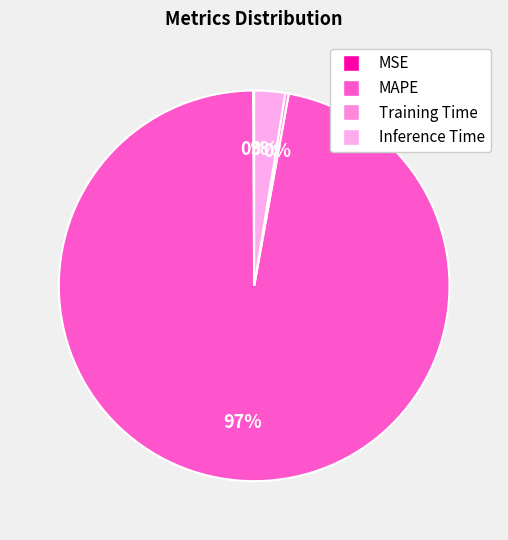

How many segments does this pie chart have?

4